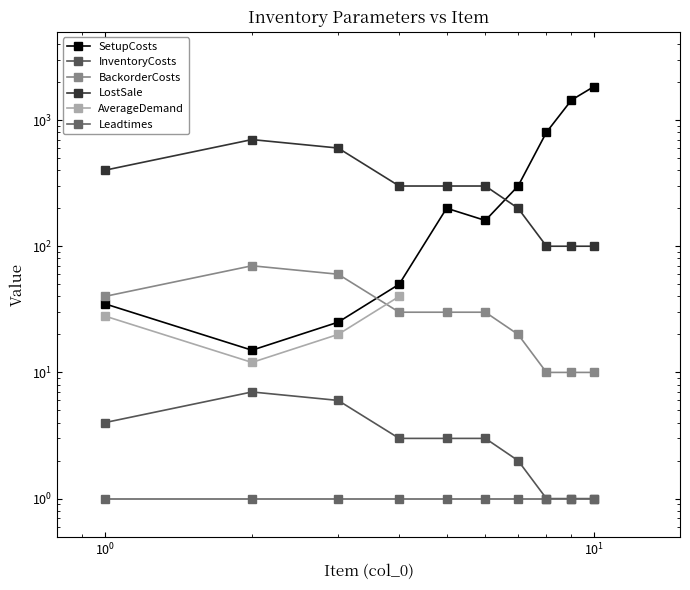

True or false: LostSale has more than 1 interior local peaks.

False